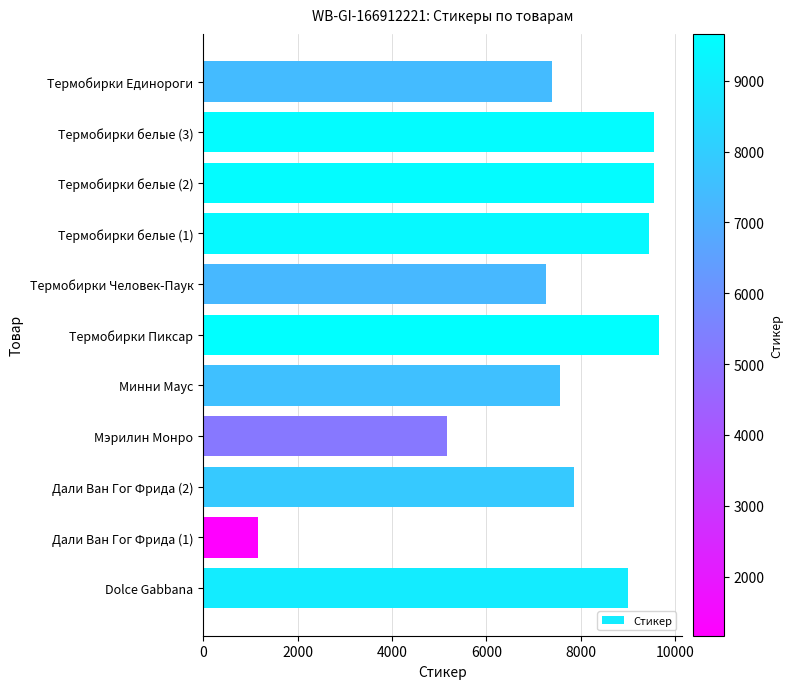

Where is the data nearest to the value 5414?

Мэрилин Монро